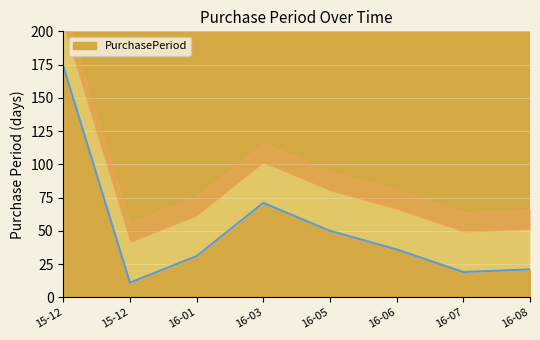

At which label is the value closest to 92?

16-03